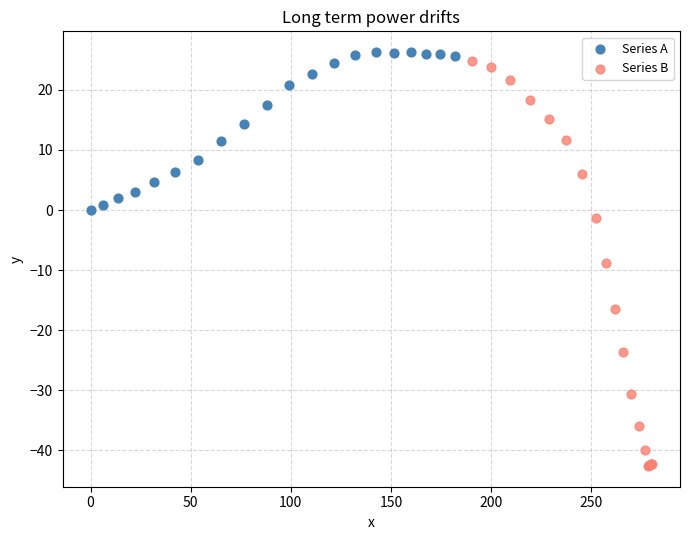

Which series contains the lowest Y value?

Series B